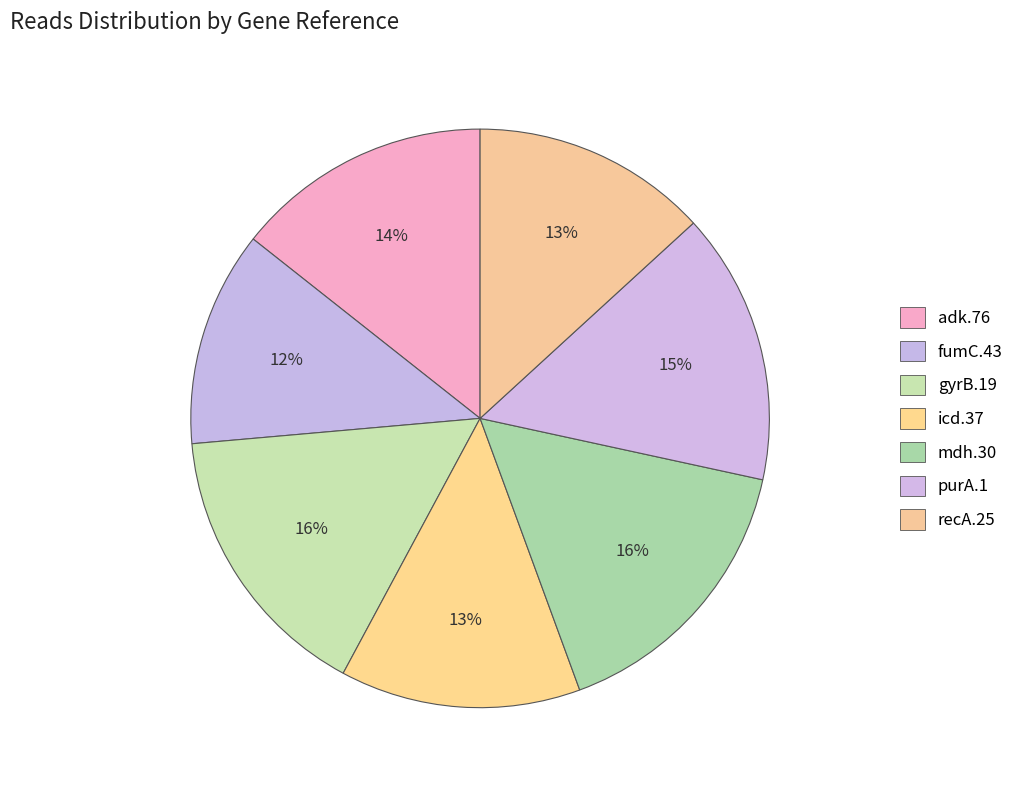

How many segments does this pie chart have?

7